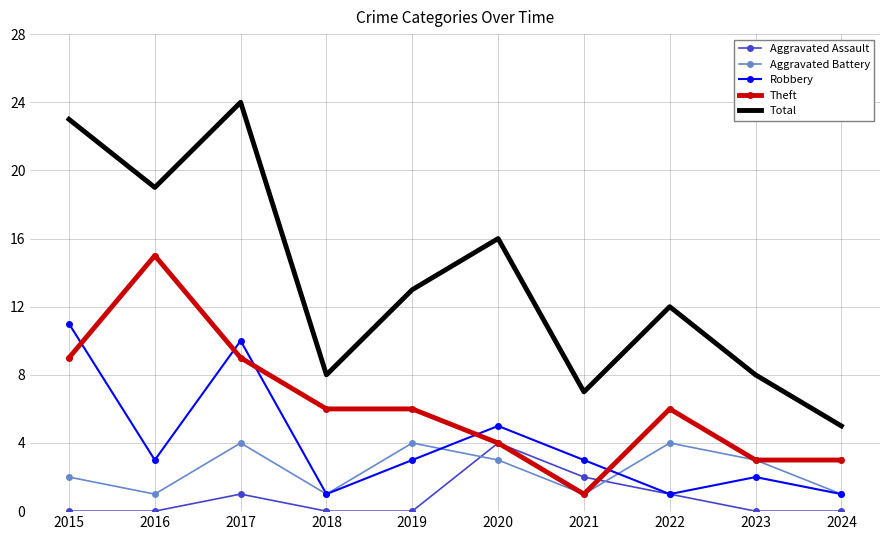

Which series changed the most between 2019 and 2024?

Total